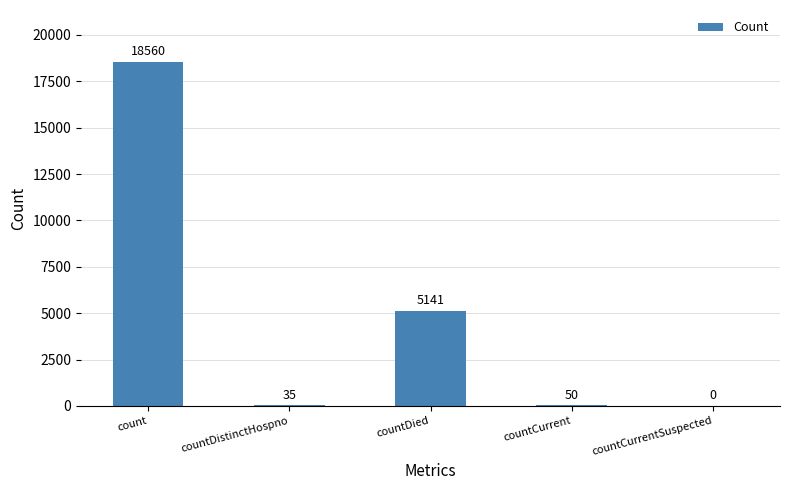

What is the maximum value shown in the chart?

18560